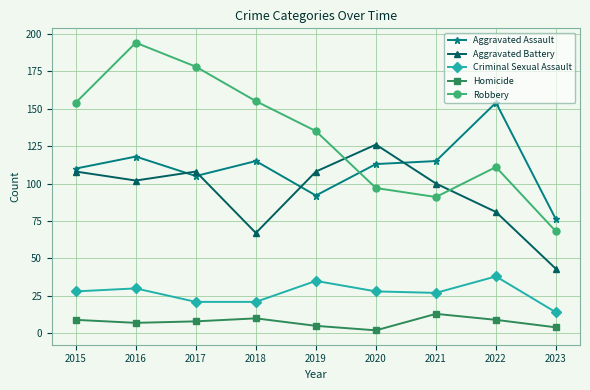

Reading left to right, list all the values displayed in this chart.

Aggravated Assault: 2015=110	2016=118	2017=105	2018=115	2019=92	2020=113	2021=115	2022=154	2023=76
Aggravated Battery: 2015=108	2016=102	2017=108	2018=67	2019=108	2020=126	2021=100	2022=81	2023=43
Criminal Sexual Assault: 2015=28	2016=30	2017=21	2018=21	2019=35	2020=28	2021=27	2022=38	2023=14
Homicide: 2015=9	2016=7	2017=8	2018=10	2019=5	2020=2	2021=13	2022=9	2023=4
Robbery: 2015=154	2016=194	2017=178	2018=155	2019=135	2020=97	2021=91	2022=111	2023=68